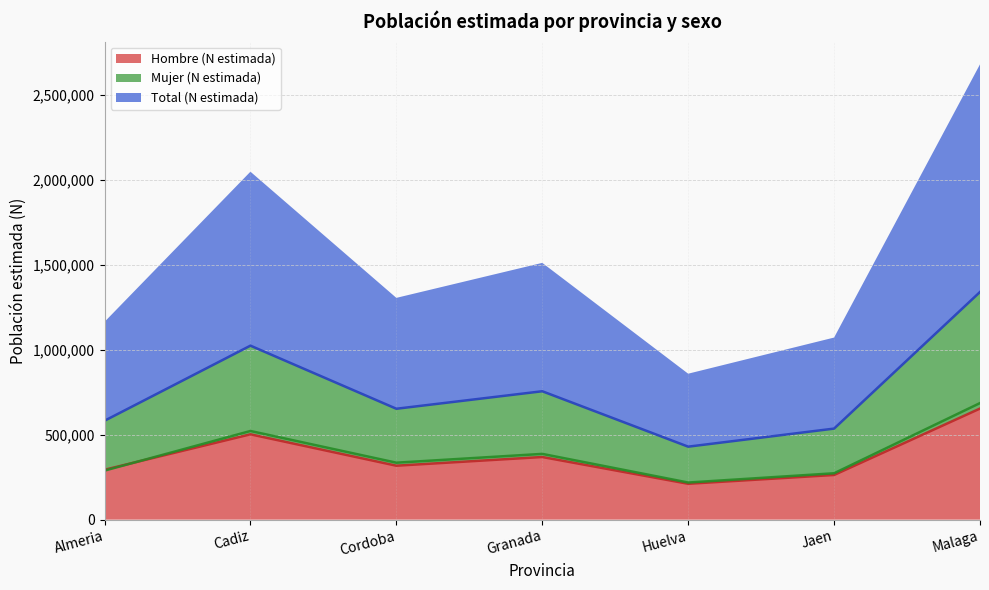

What is the average value of the Total (N estimada) series?

760490